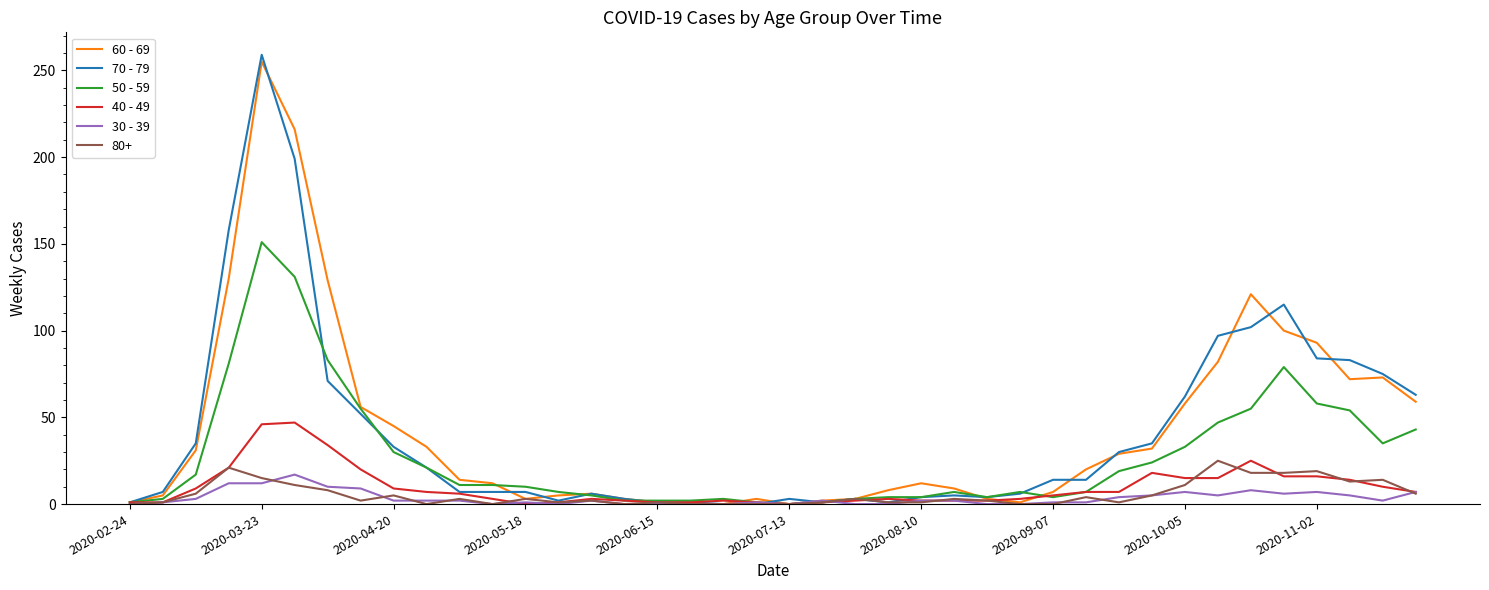

What is the greatest value displayed?

259